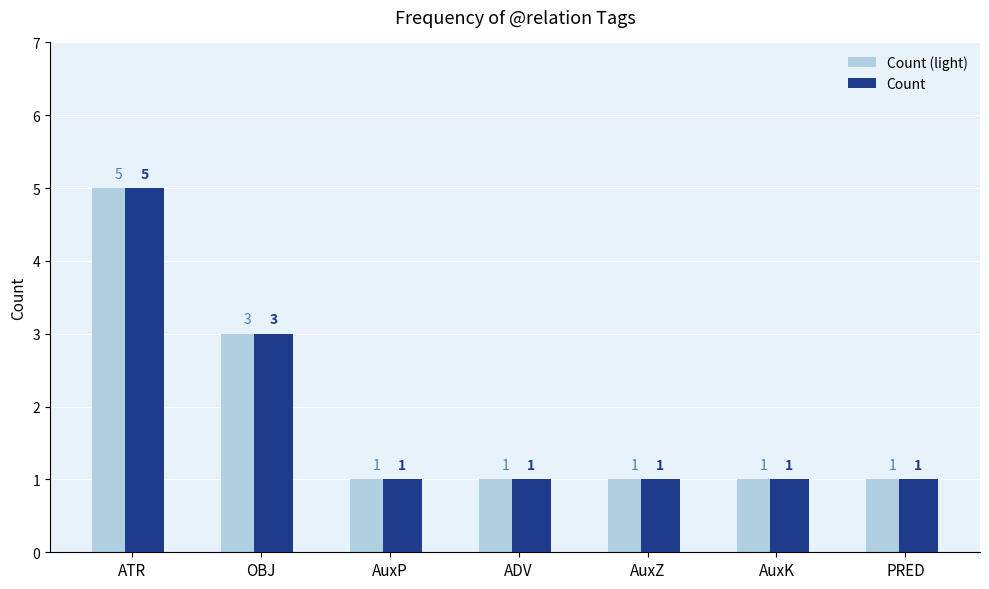

Reading left to right, extract all data points from this chart.

Count (light): 5	3	1	1	1	1	1
Count: 5	3	1	1	1	1	1